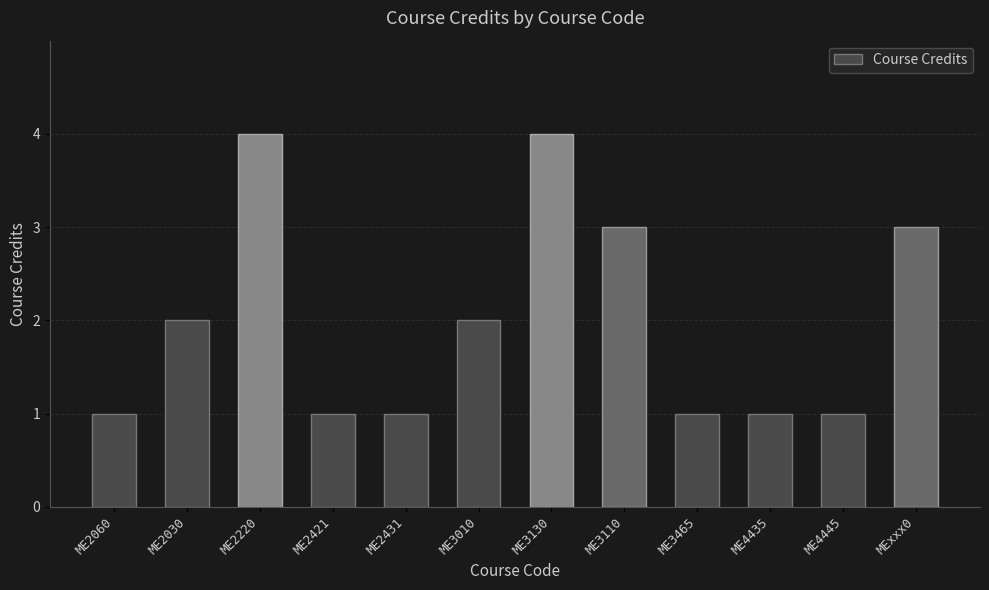

Reading right to left, extract all data points from this chart.

3	1	1	1	3	4	2	1	1	4	2	1